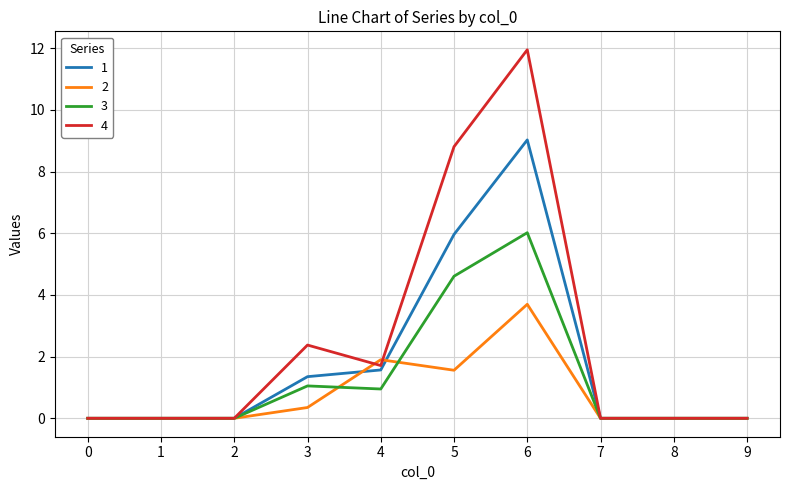

Which series has the largest range (max minus min)?

4